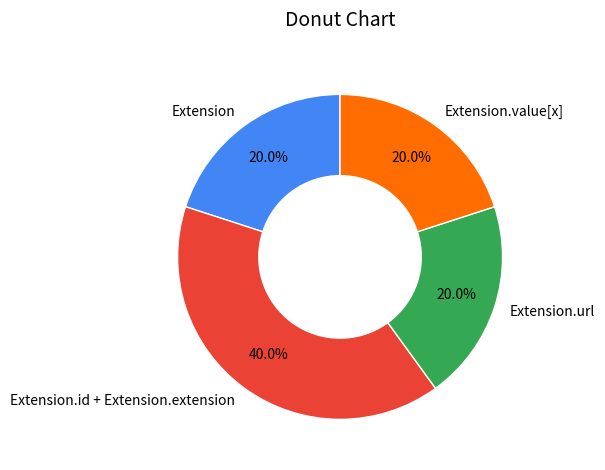

Is Extension.value[x] the majority of the pie?

No